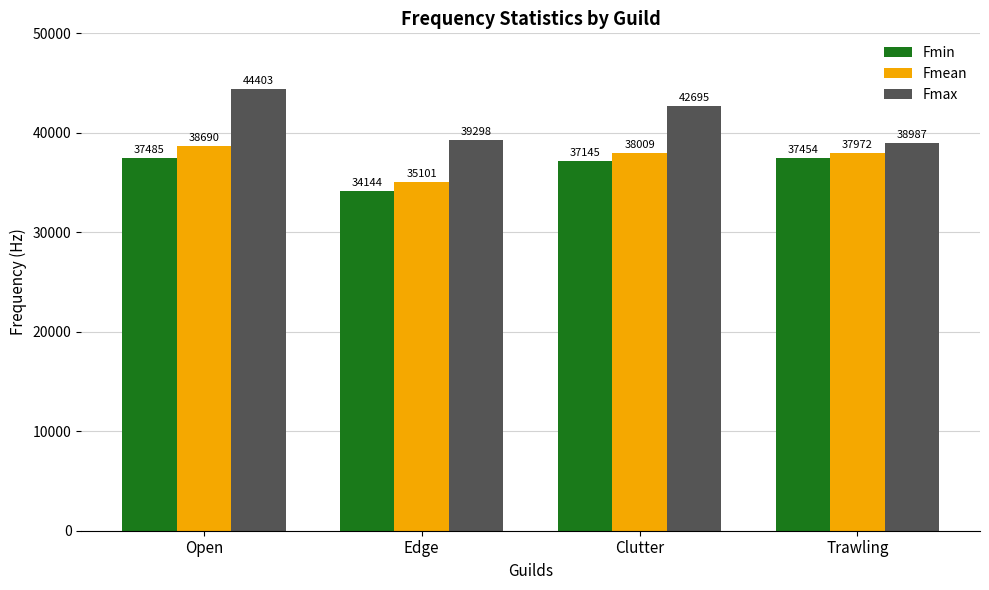

How many series are shown in this chart?

3